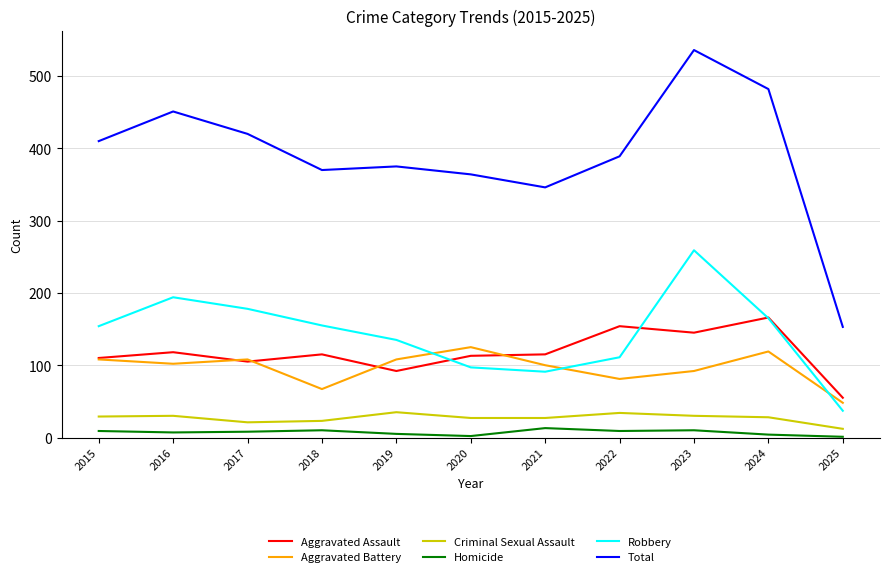

At which label does Aggravated Battery first exceed 102?

2015